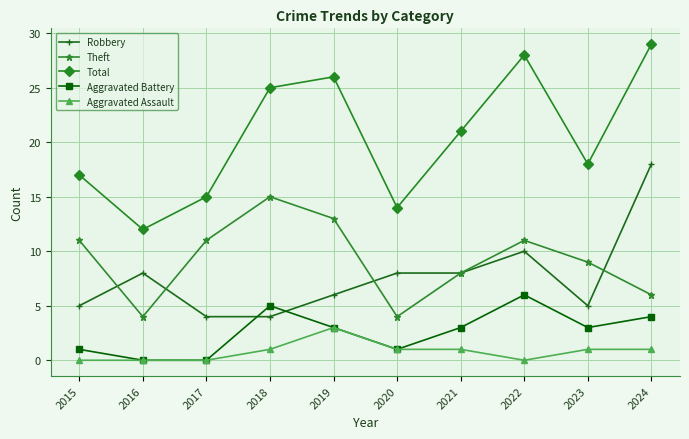

Which series has the largest range (max minus min)?

Total